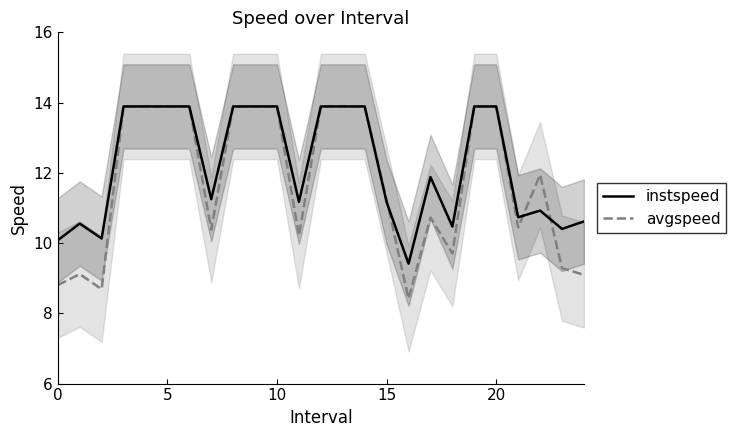

What is the label of the 12th point from the left?

11